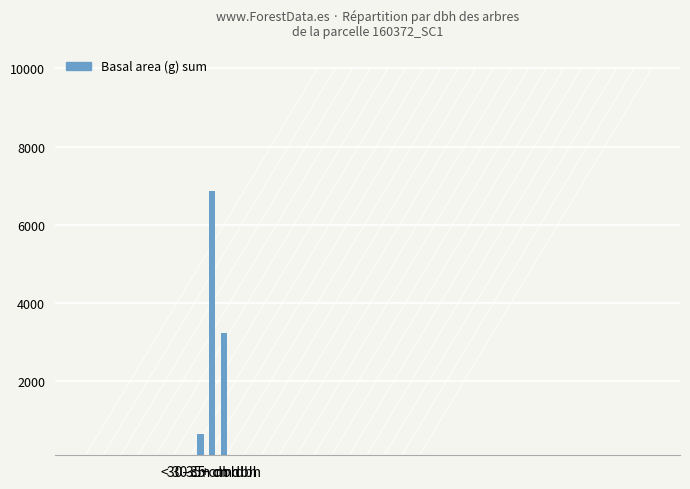

At which category does the chart reach its minimum across all series?

< 30 cm dbh